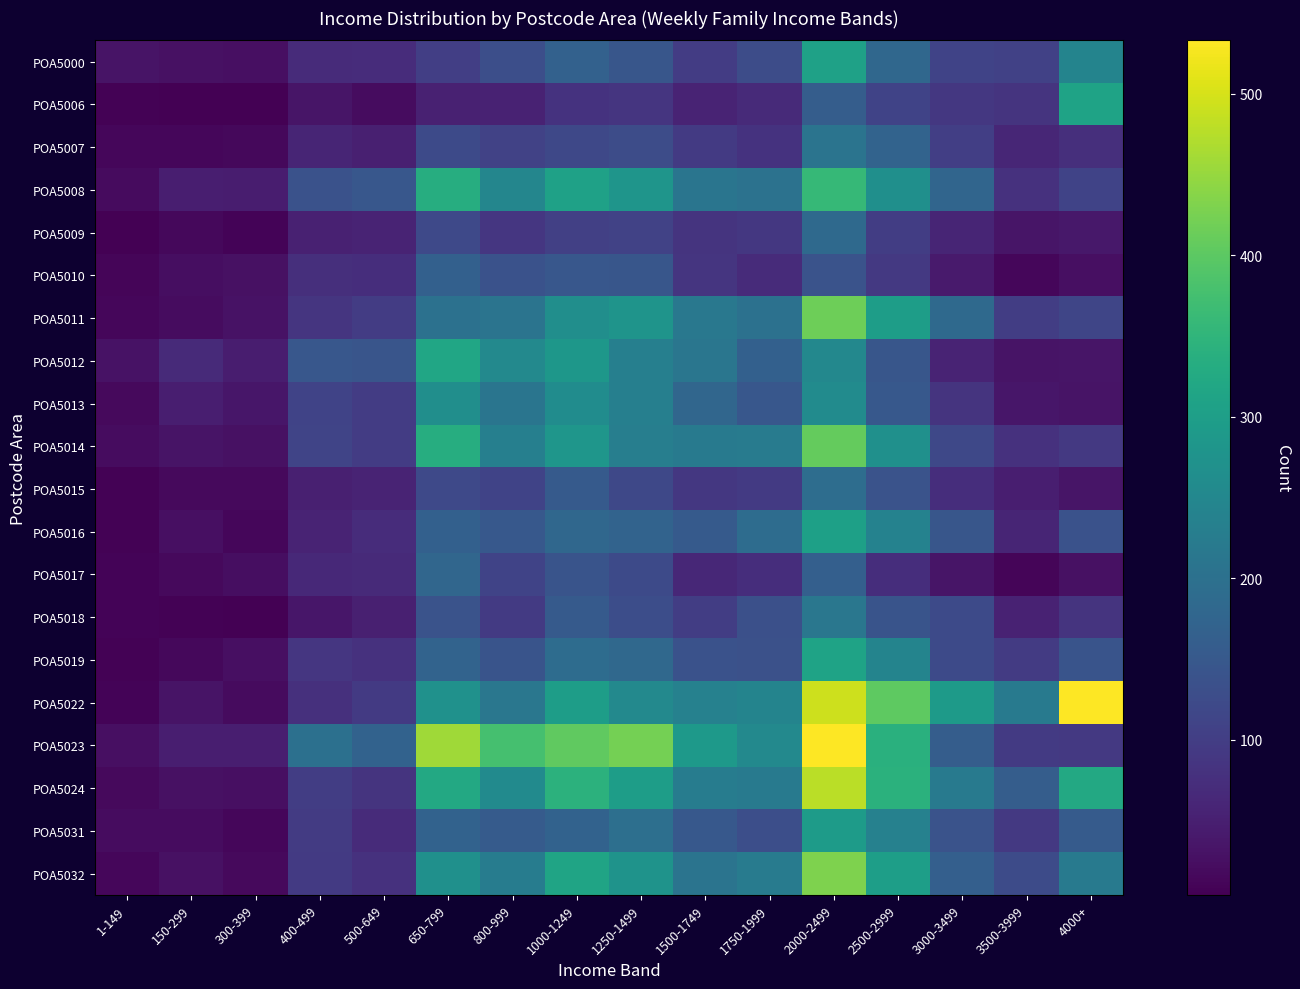

Count the number of categories in the chart.

16